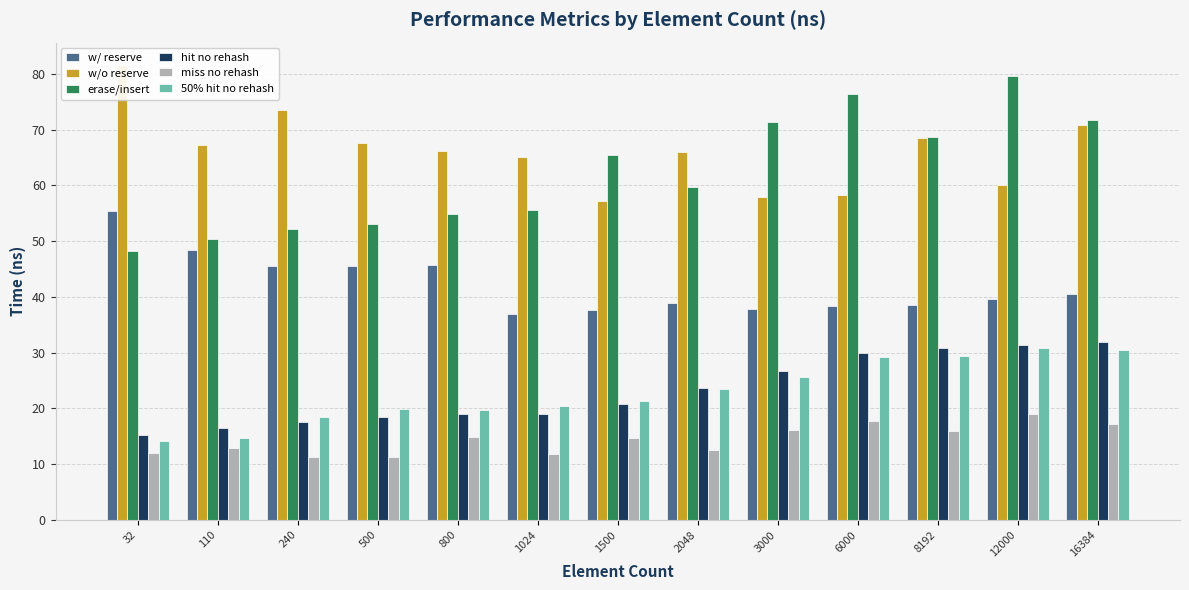

Reading left to right, transcribe all the data shown in this chart.

avg_construct_time_with_reserve_ns: 55.5	48.5	45.5	45.5	45.7	36.9	37.7	38.8	37.7	38.4	38.6	39.7	40.5
avg_construct_time_without_reserve_ns: 81.6	67.3	73.6	67.6	66.2	65.1	57.3	66.0	57.9	58.3	68.5	60.2	70.8
avg_erase_insert_ns: 48.2	50.4	52.2	53.1	54.9	55.7	65.5	59.7	71.3	76.5	68.6	79.6	71.7
avg_hit_without_rehash_lookup_ns: 15.2	16.5	17.5	18.4	19.0	18.9	20.8	23.6	26.7	29.9	30.8	31.4	32.0
avg_miss_without_rehash_lookup_ns: 12.0	12.8	11.3	11.4	14.9	11.8	14.7	12.5	16.0	17.7	15.9	19.0	17.1
avg_50%_hit_without_rehash_lookup_ns: 14.2	14.6	18.5	19.9	19.7	20.5	21.4	23.5	25.6	29.1	29.5	30.9	30.5